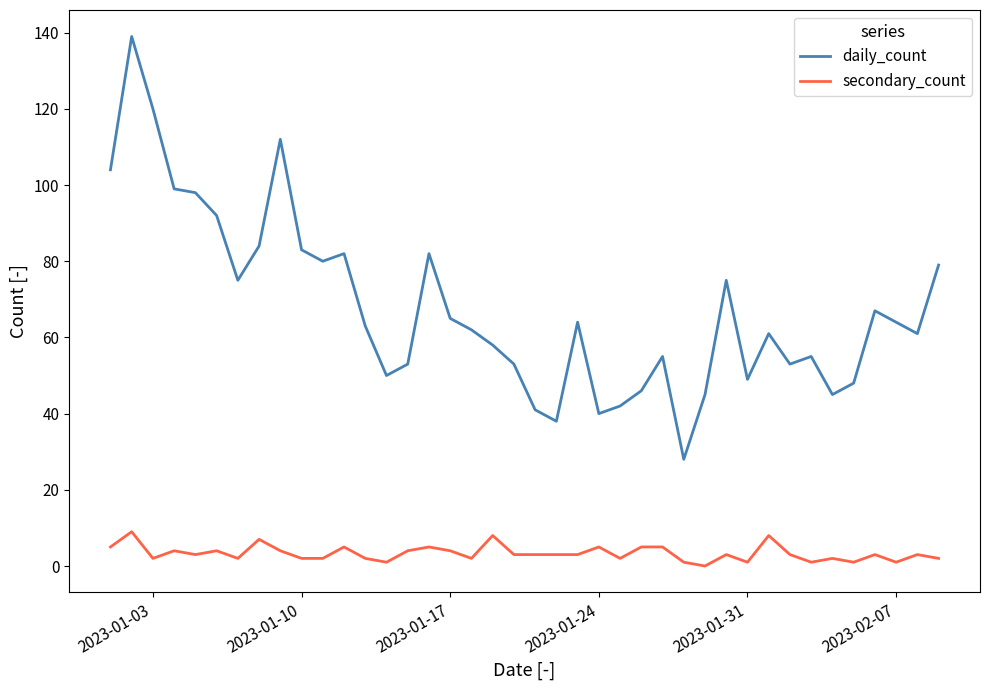

True or false: secondary_count and daily_count cross at least once.

False